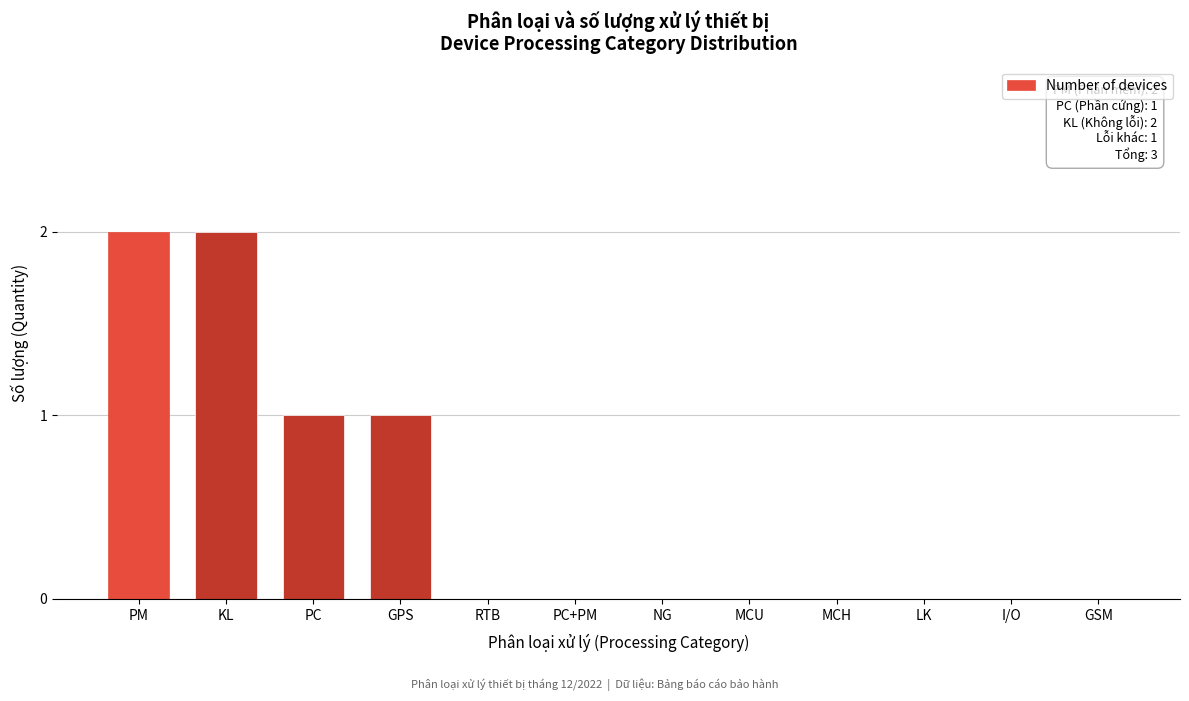

Reading right to left, transcribe all the data shown in this chart.

GSM=0	I/O=0	LK=0	MCH=0	MCU=0	NG=0	PC+PM=0	RTB=0	GPS=1	PC=1	KL=2	PM=2